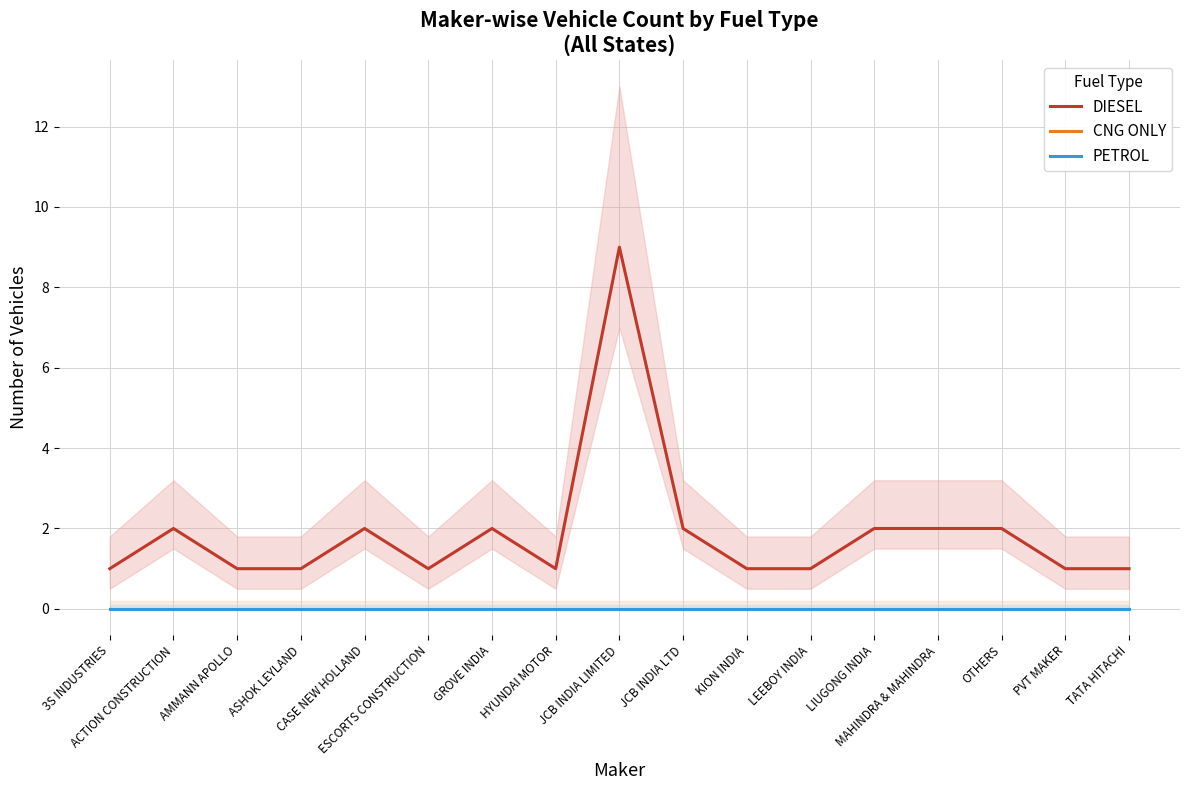

True or false: PETROL has more than 1 points higher than both neighbors.

False